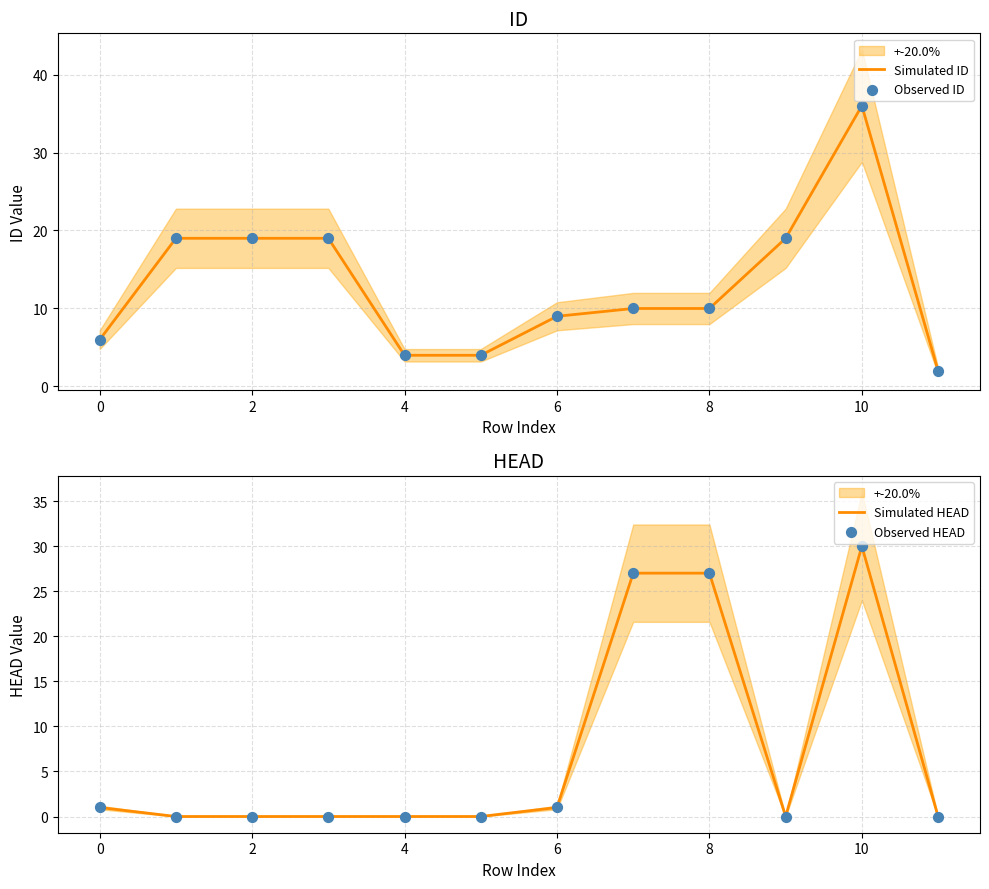

What are all the series names shown in the legend?

Simulated ID, Observed ID, Simulated HEAD, Observed HEAD